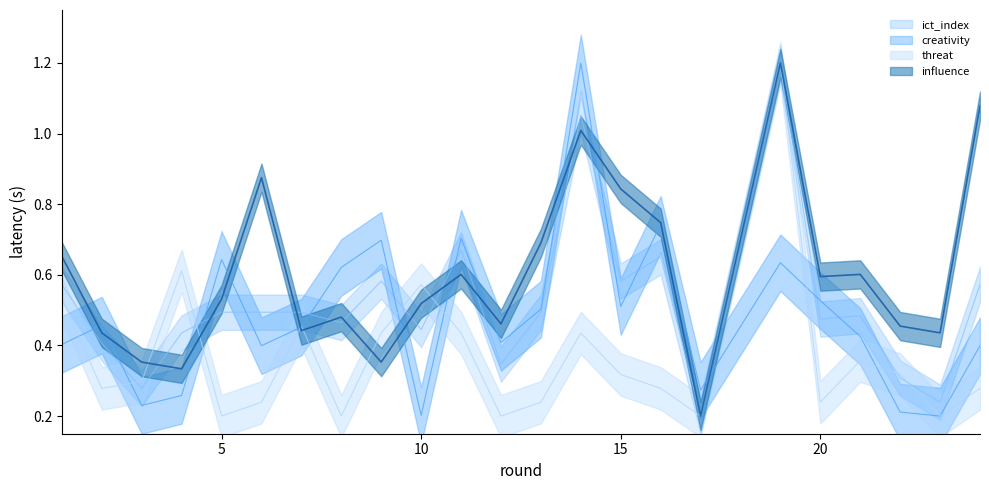

Does the chart display data point markers on the line(s)?

No